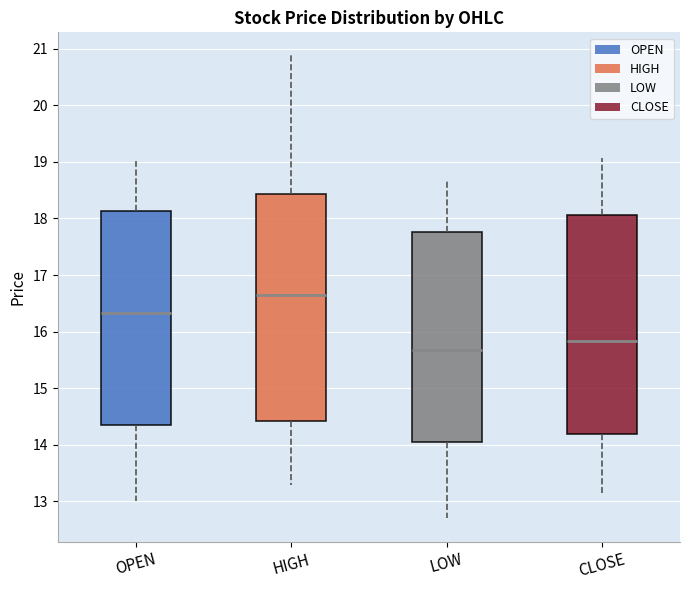

Reading left to right, read every box against the y-axis: the position of its median line, the range the box covers, and the ends of its whiskers. The values are not printed on the chart, so give them approximately, as read against the axis.

OPEN: median 16.3, box 14.4 to 18.1, whiskers 13.0 to 19.0
HIGH: median 16.7, box 14.4 to 18.4, whiskers 13.3 to 20.9
LOW: median 15.7, box 14.1 to 17.8, whiskers 12.7 to 18.7
CLOSE: median 15.8, box 14.2 to 18.1, whiskers 13.2 to 19.1